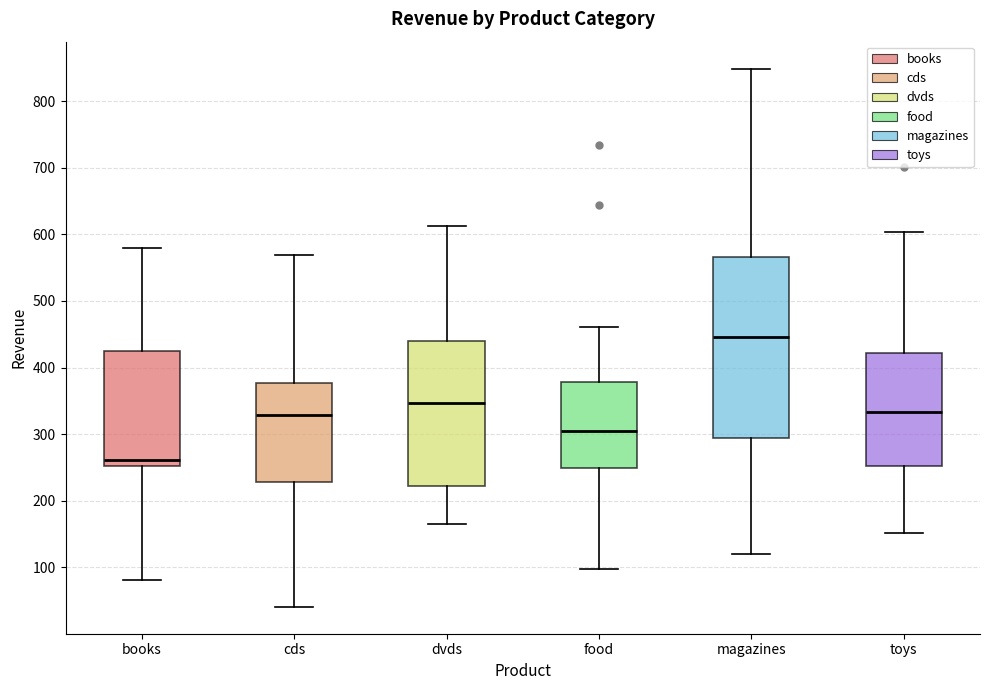

Where does the median line of the box for books sit on the y-axis? The values are not printed on the chart, so give them approximately, as read against the axis.

260